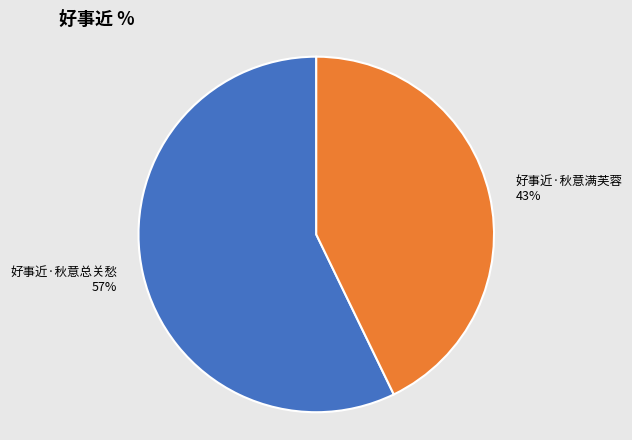

Which category has the biggest portion of the pie?

好事近·秋意总关愁